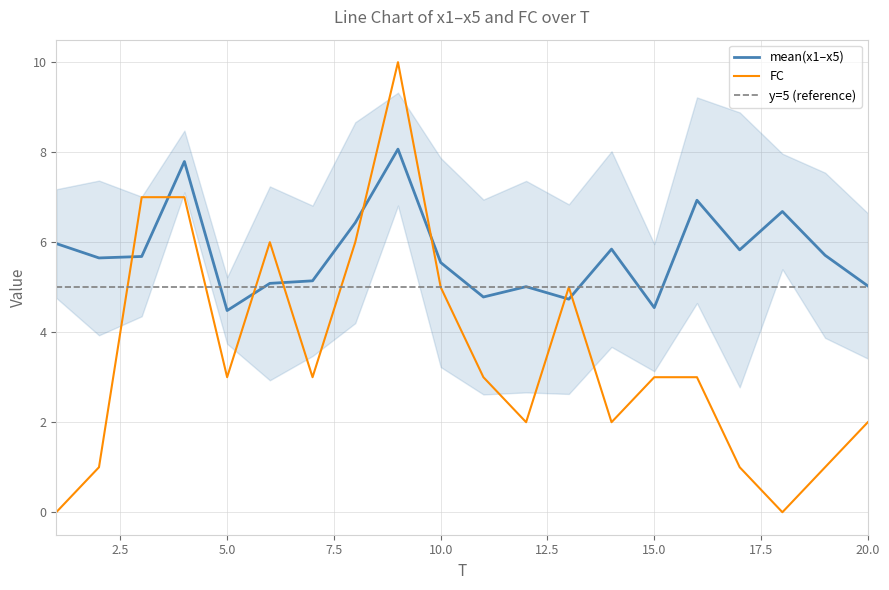

What is the minimum value for mean(x1–x5)?

4.5